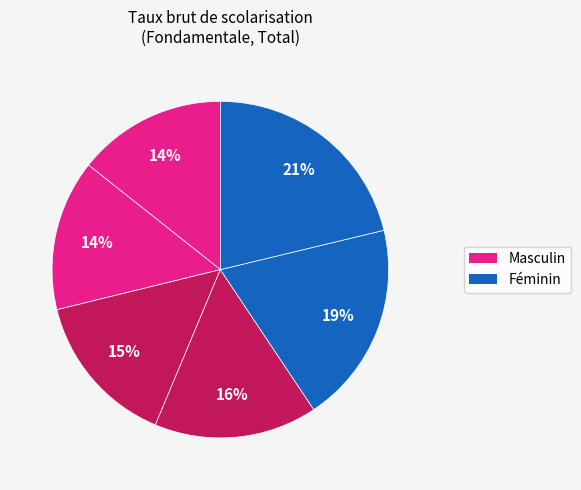

Which category has the smallest portion of the pie?

2000 Masculin